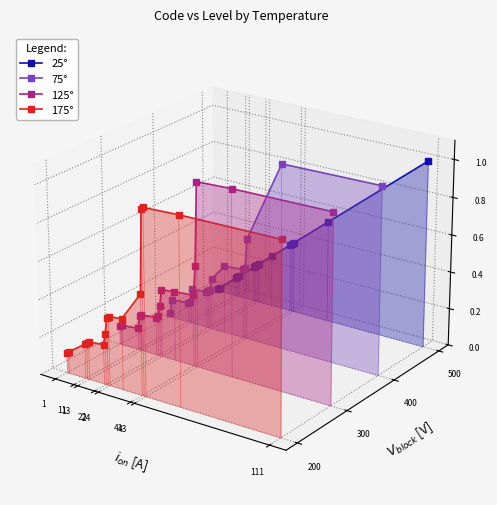

Is it true that 25° equals -0.0 at 1?

False